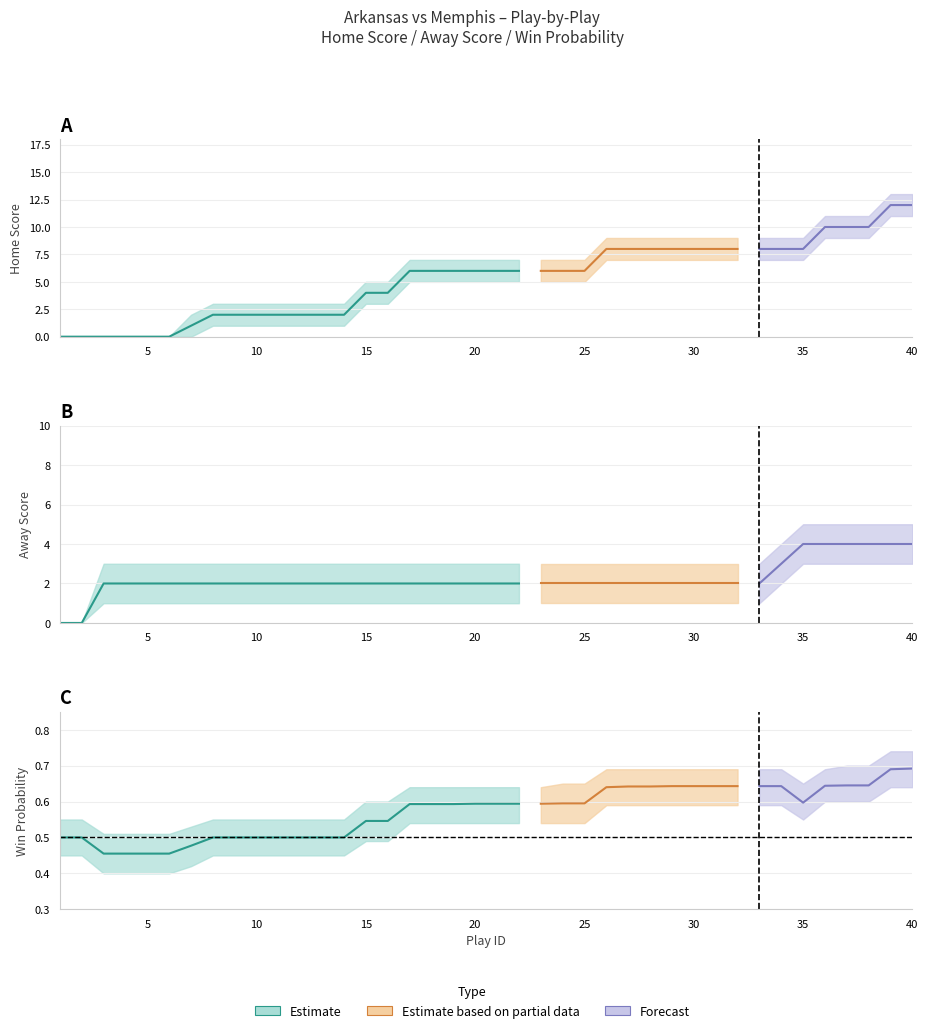

Between 1 and 8, which is larger?

8